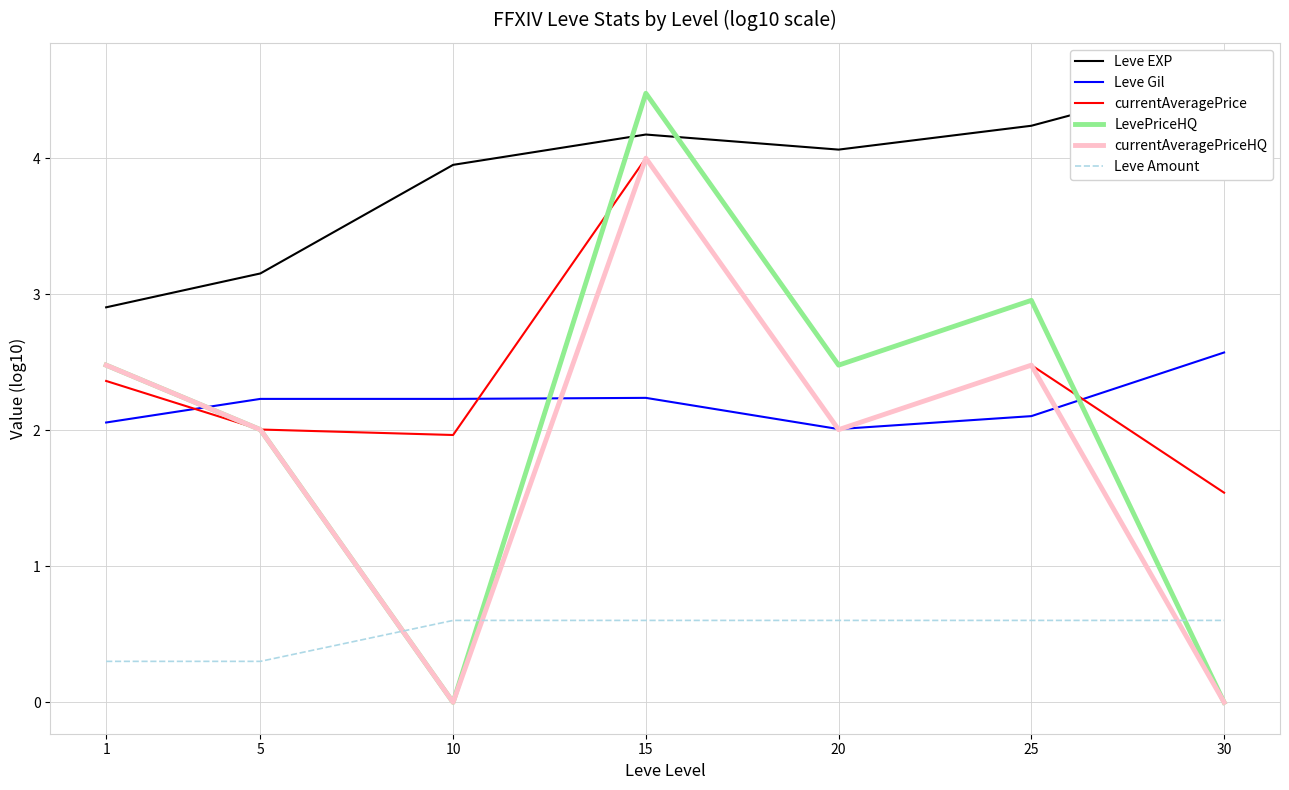

After their last crossing, which series has the higher values: Leve EXP or LevePriceHQ?

Leve EXP